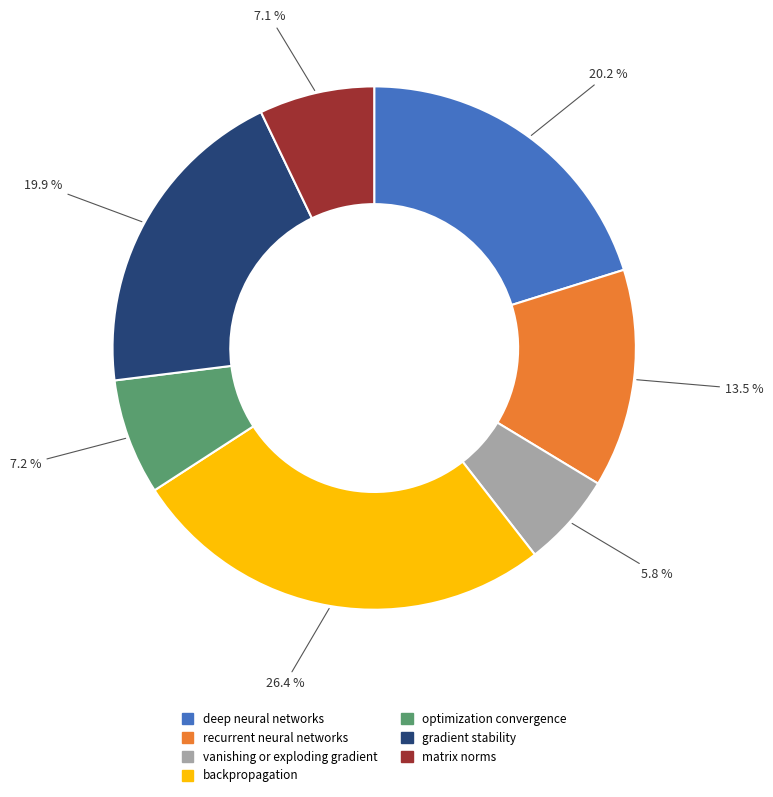

Is there a majority slice in this chart?

No